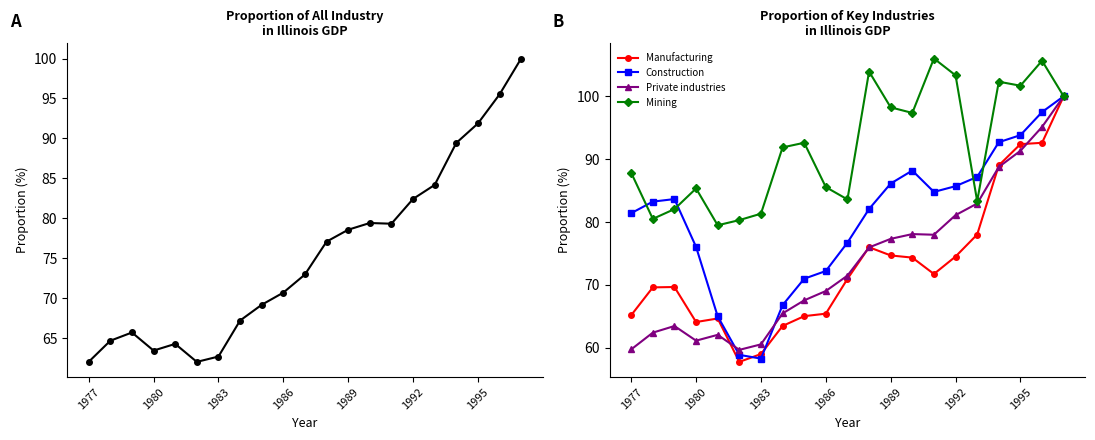

What is the value of the Manufacturing point at the 7th from the left?

59.0